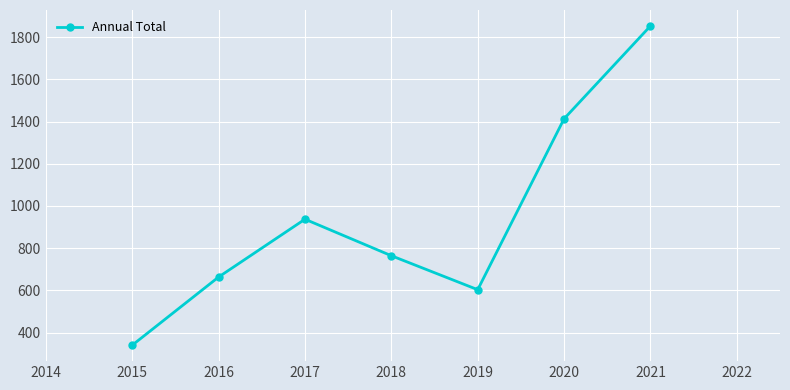

What is the sum of all values?

6573